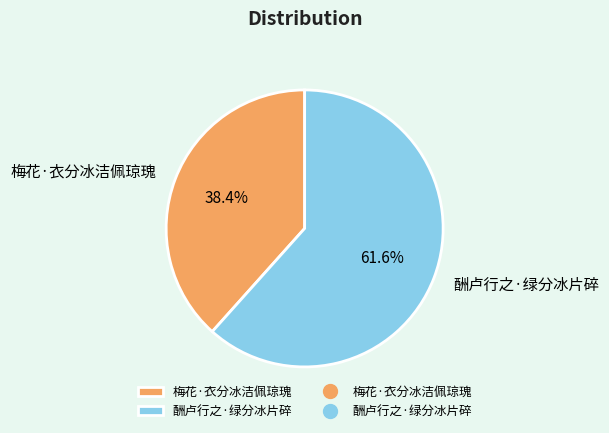

To the nearest percent, what is the difference between the largest and smallest slice percentages?

23%